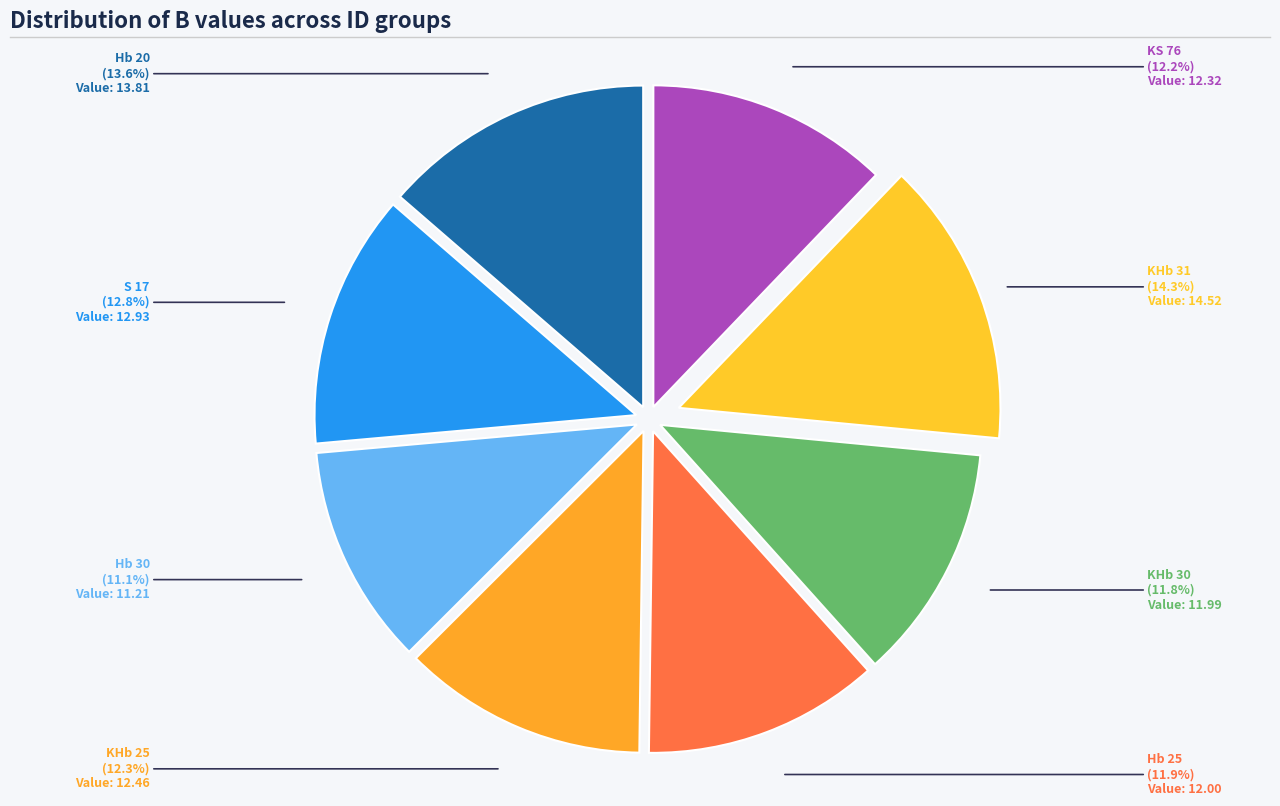

The S 17 slice represents 13% of the pie. True or false?

True